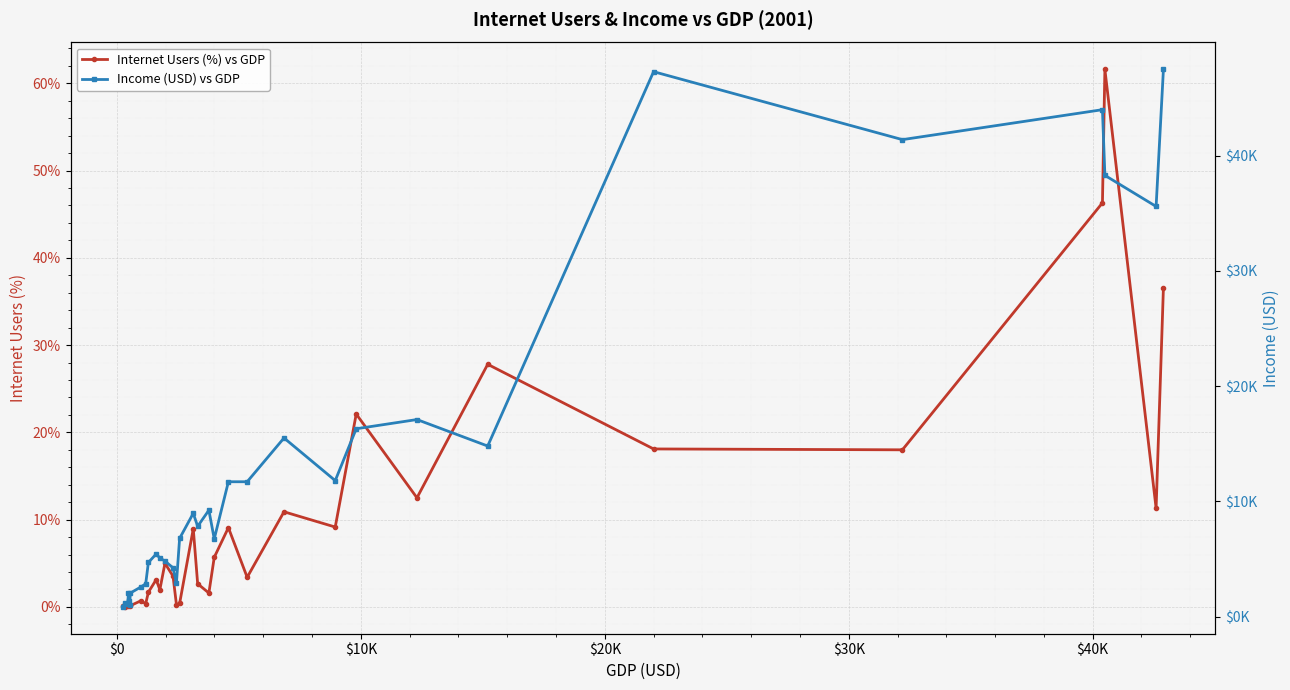

True or false: Internet Users (%) vs GDP has more than 2 interior local peaks.

True